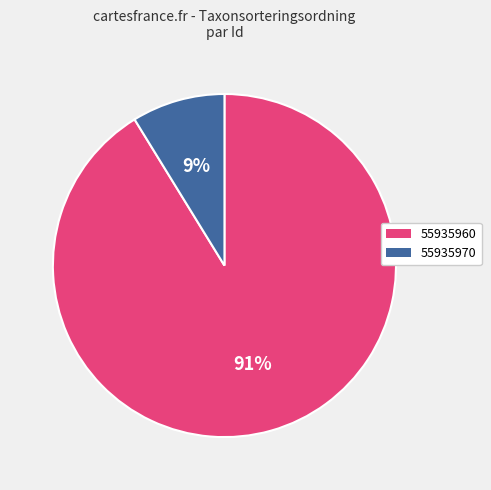

Does 55935970 represent more than half of the total?

No